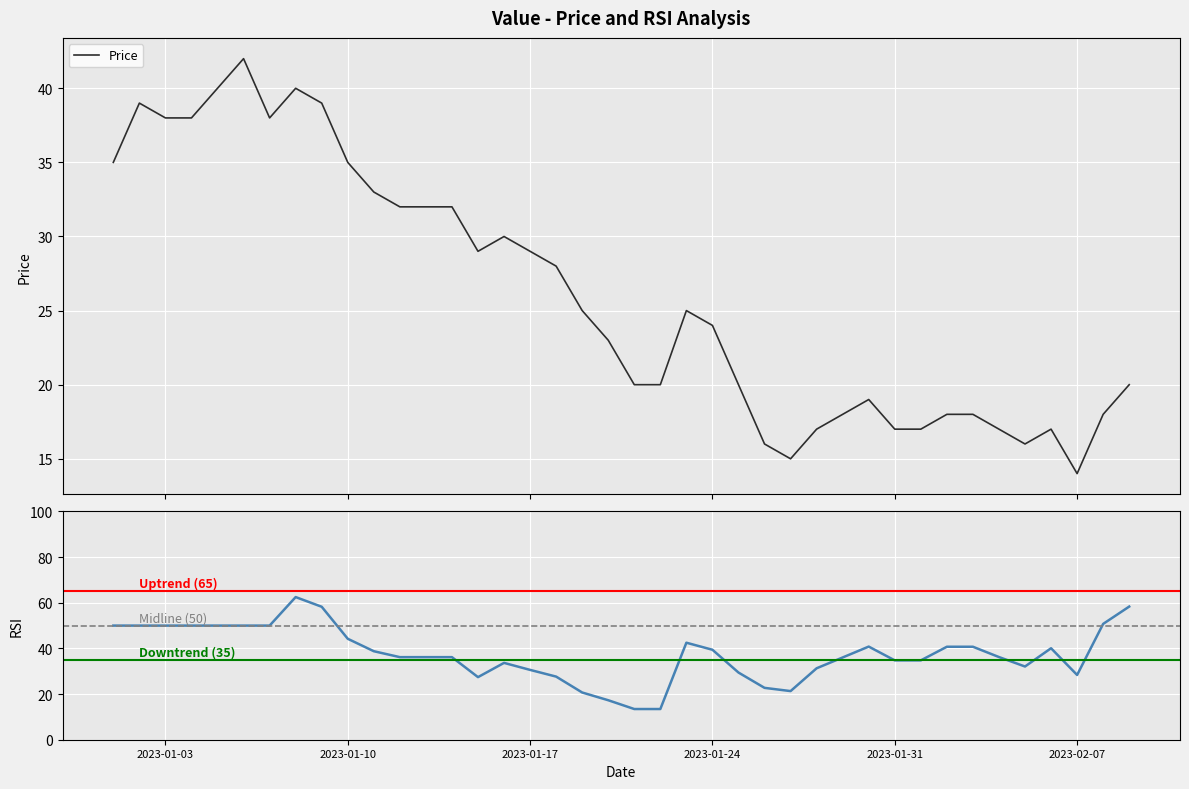

How many values exceed 25?

18